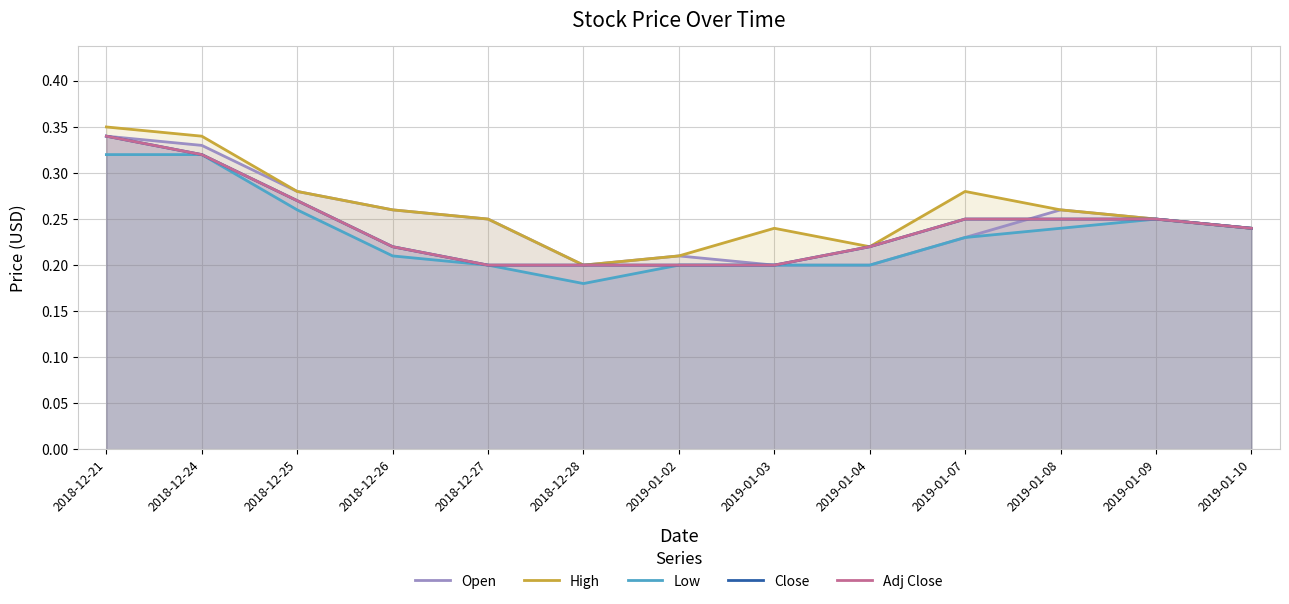

Which series has the largest range (max minus min)?

High